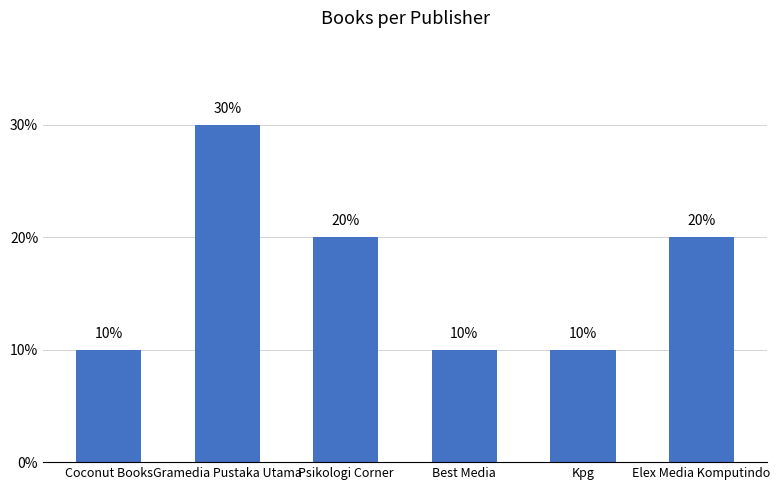

Does the chart contain stacked bars?

No